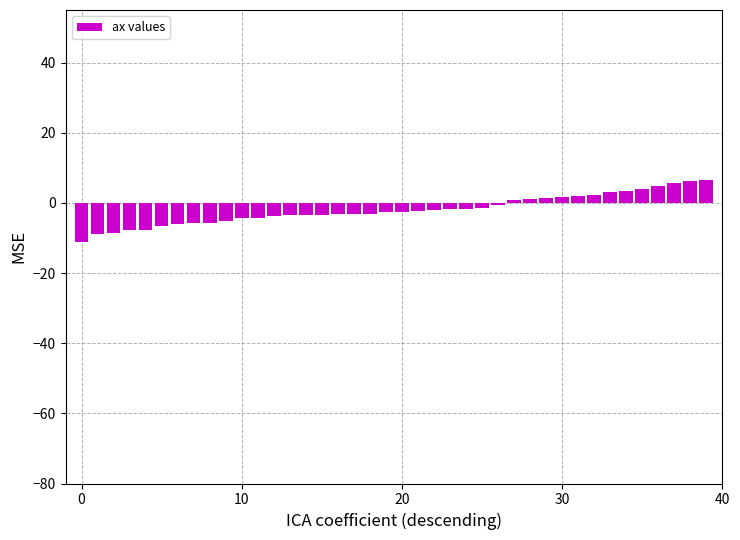

What is the greatest value displayed?

6.6